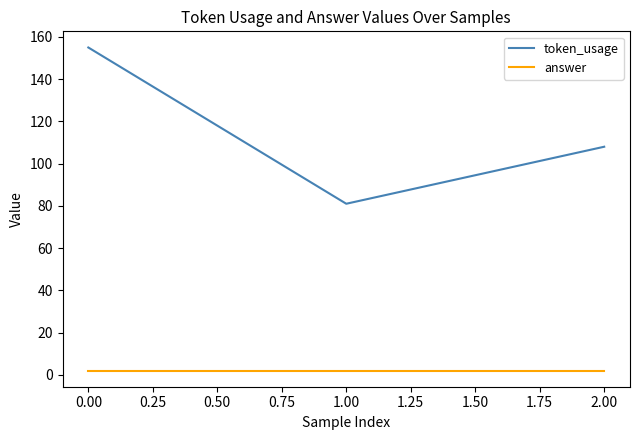

What is the difference between the maximum and minimum values in the token_usage series?

74